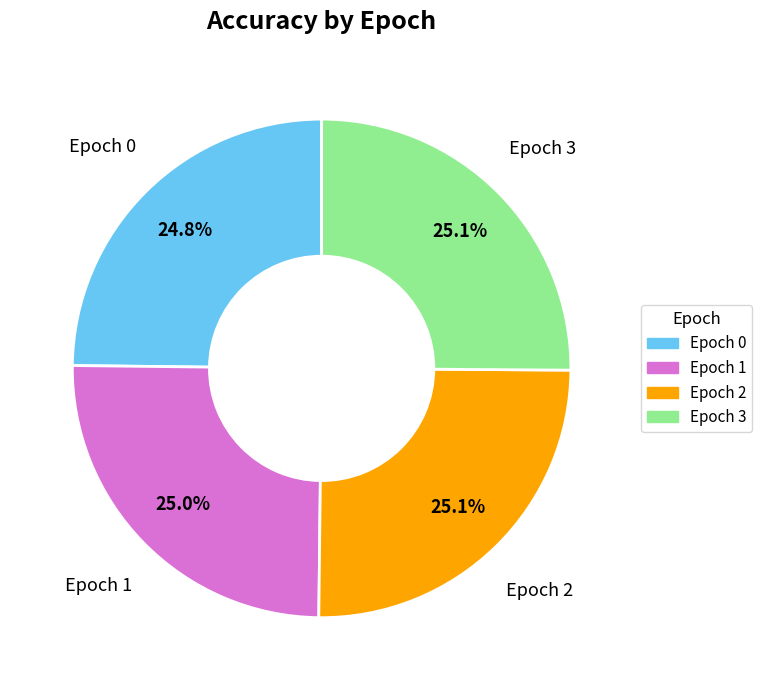

Is there a majority slice in this chart?

No